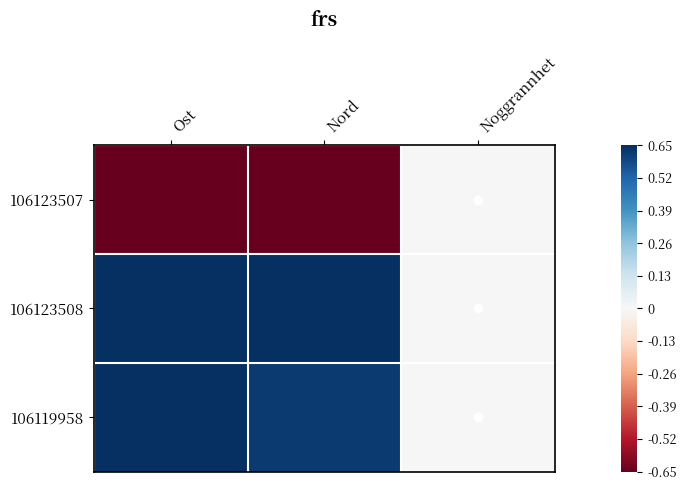

Rank the series at Noggrannhet from highest to lowest value.

106123507, 106123508, 106119958